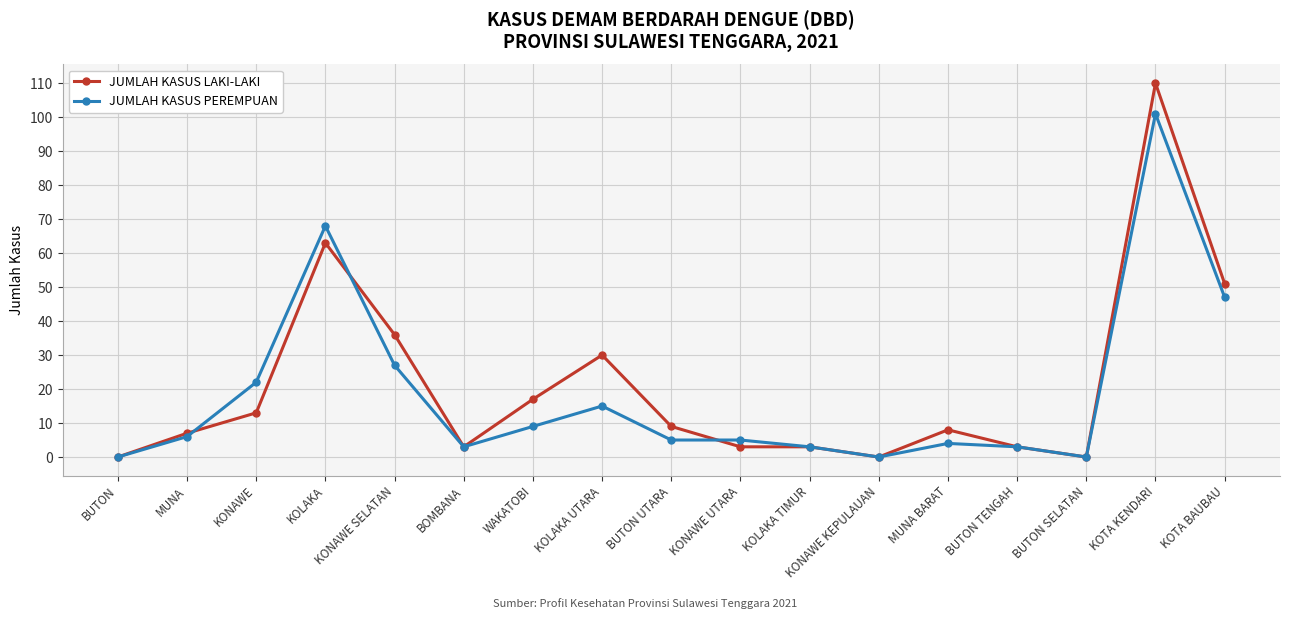

Is it true that JUMLAH KASUS PEREMPUAN equals 0 at KONAWE KEPULAUAN?

True